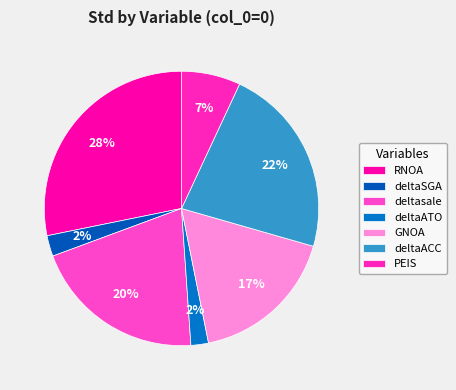

To the nearest percent, what is the average slice percentage?

14%